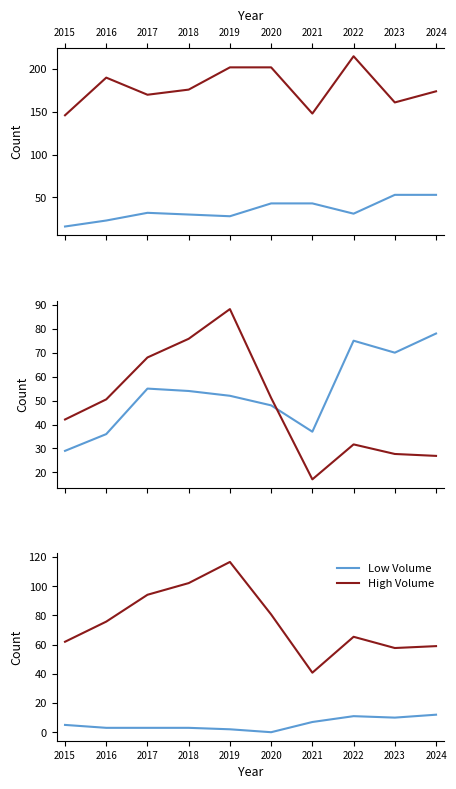

At which category is the sum across all series the highest?

2019